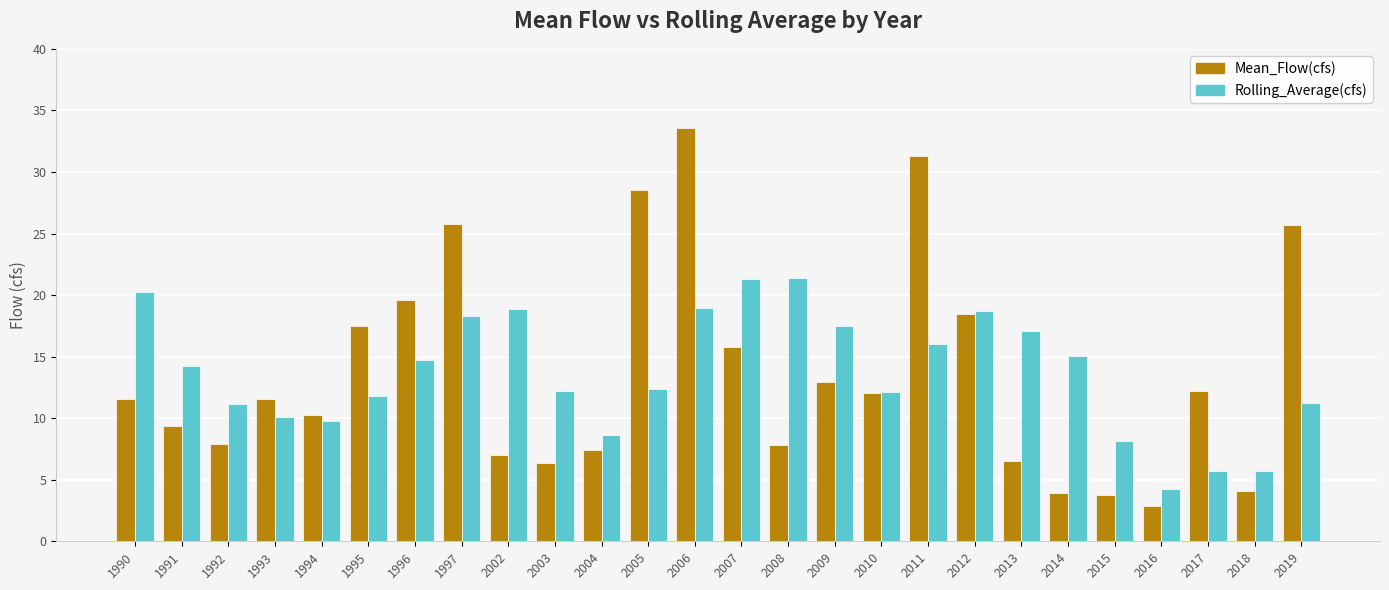

Which series has the widest spread of values?

Mean_Flow(cfs)